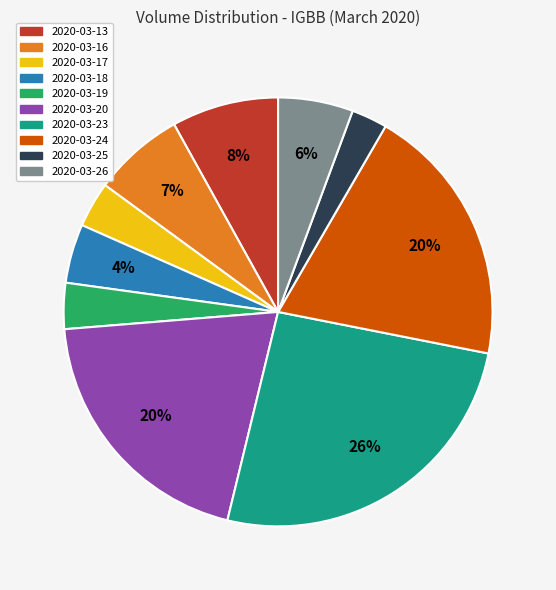

To the nearest percent, what is the difference between the largest and smallest slice percentages?

23%